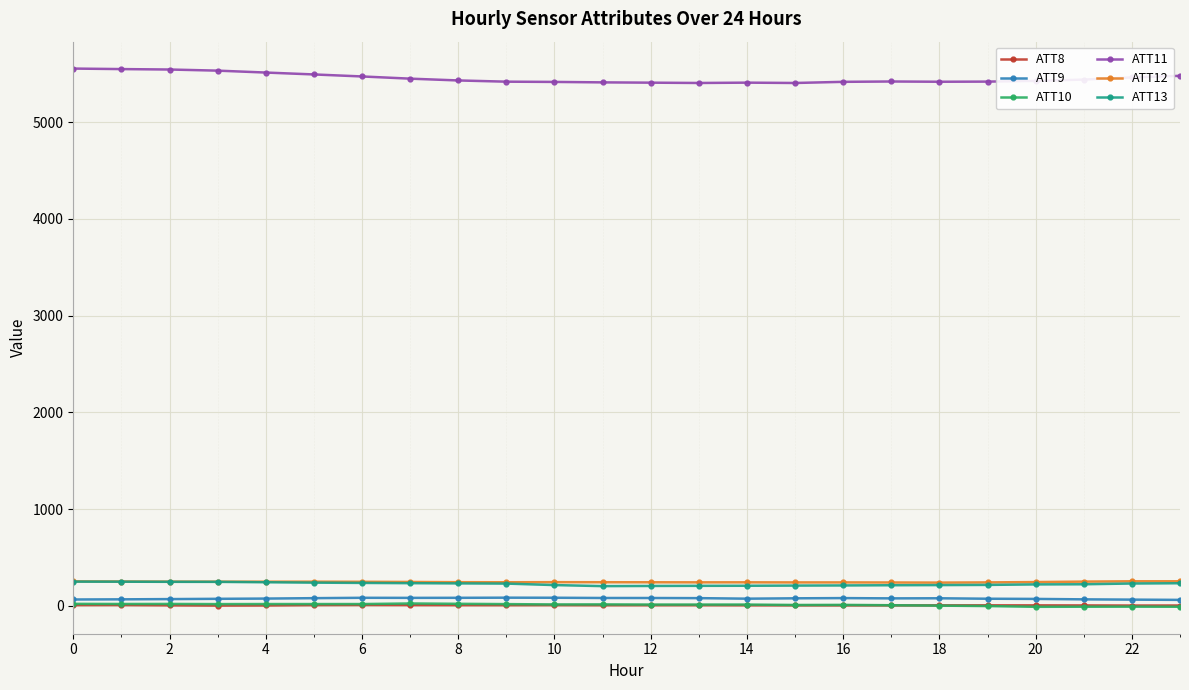

Which series has the largest total across all categories?

ATT11